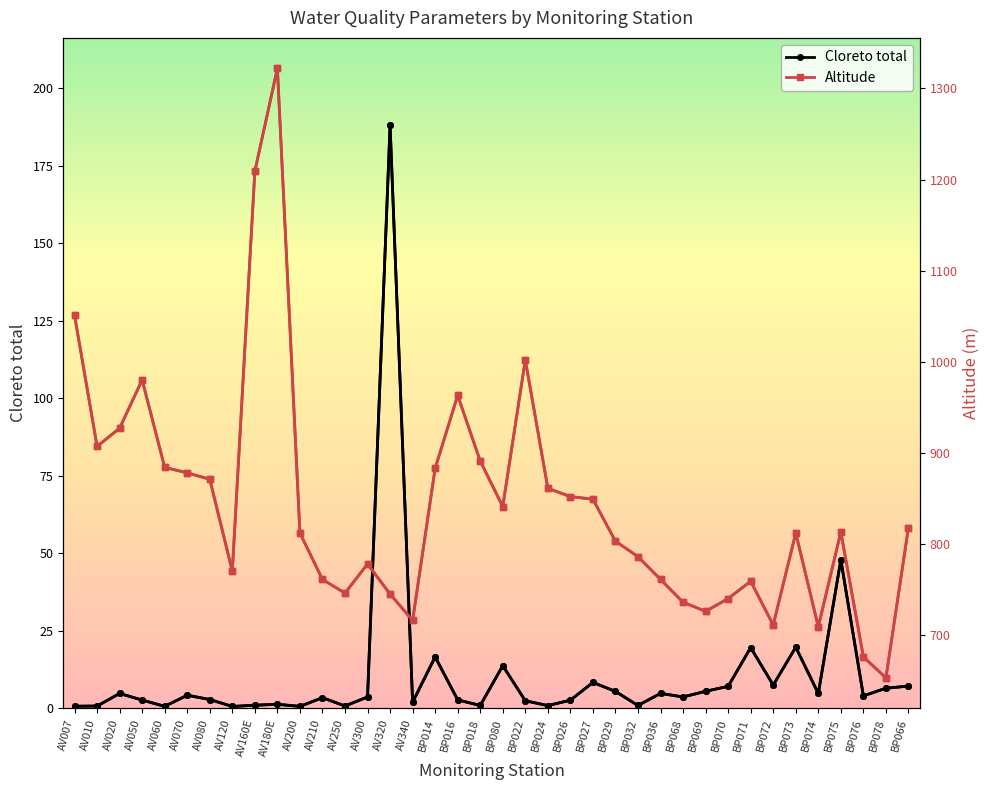

Is the value of Cloreto total at AV020 greater than the value of Altitude at BP072?

No